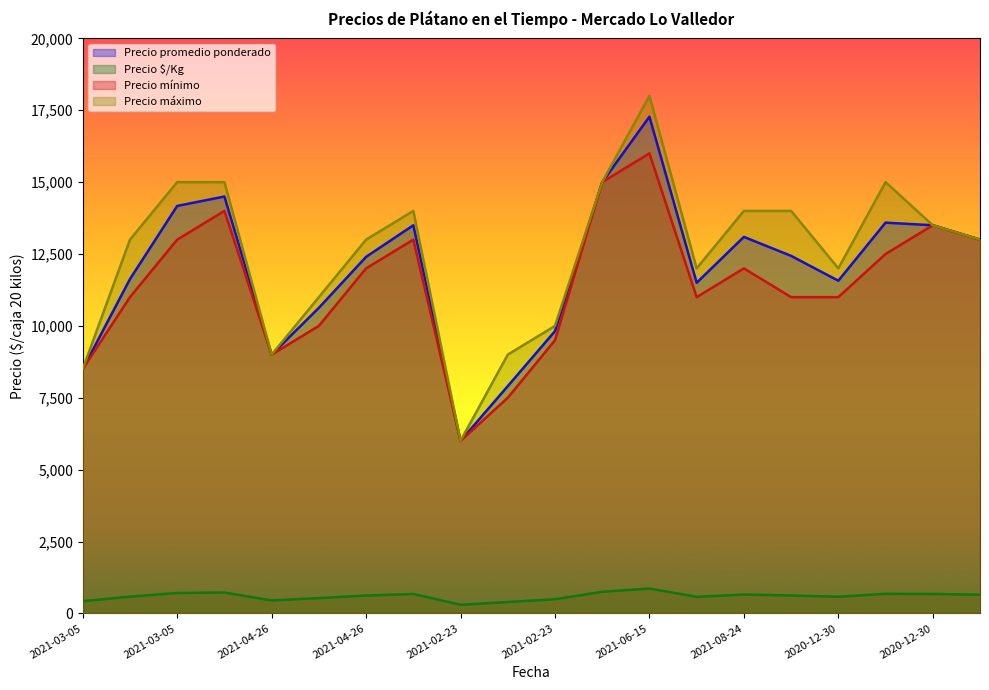

Which has a higher value, 2021-08-24 or 2021-03-05?

2021-08-24